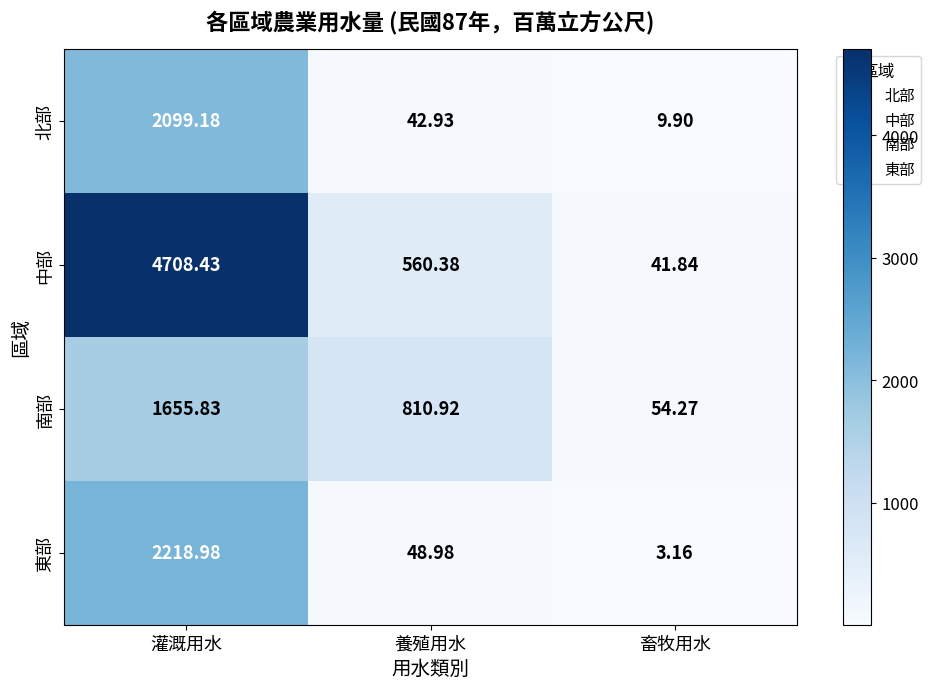

At which label does 東部 first exceed 48?

灌溉用水